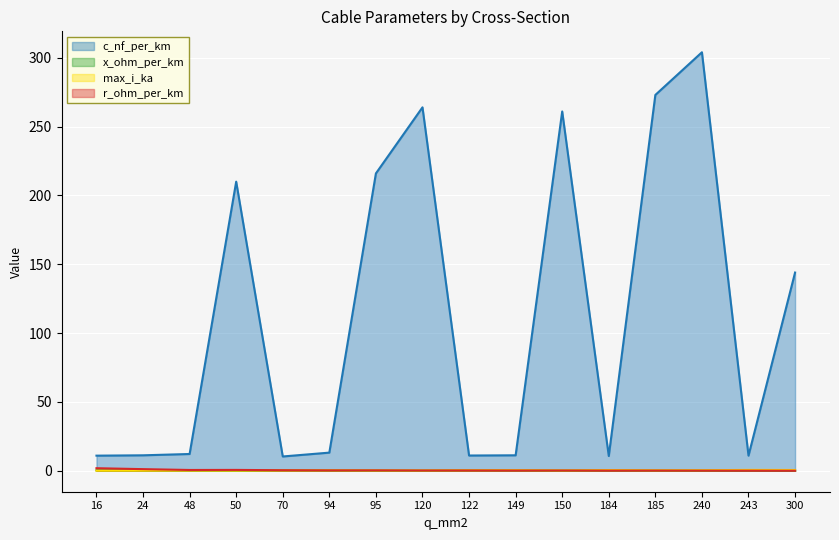

Where is x_ohm_per_km nearest to the value 0?

120